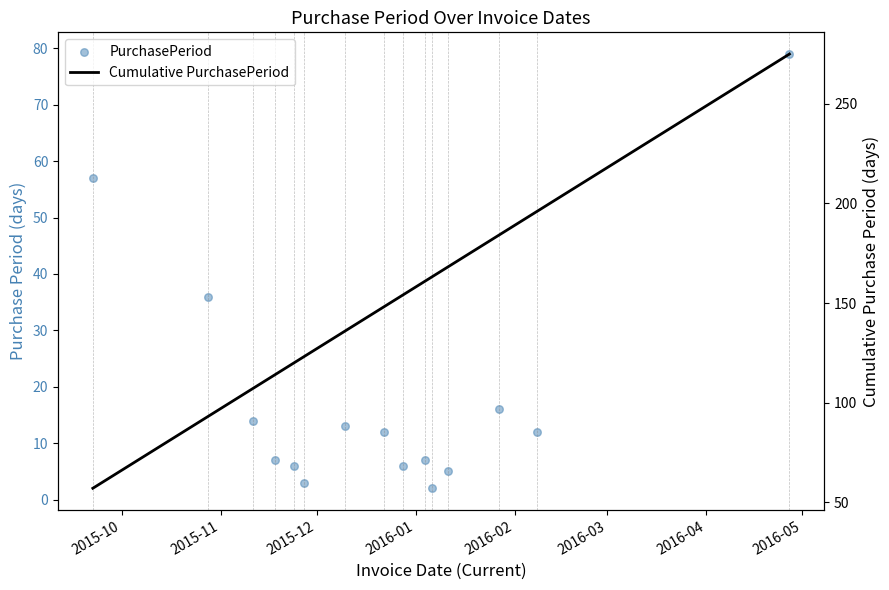

What are all the series names shown in the legend?

PurchasePeriod, Cumulative PurchasePeriod